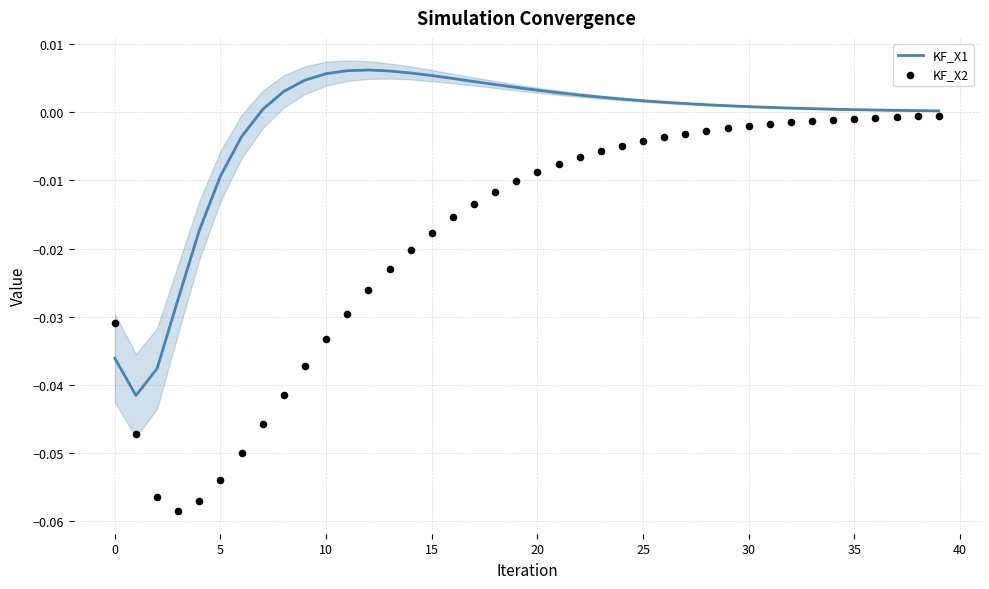

Which series has the largest Y range (max minus min)?

KF_X2